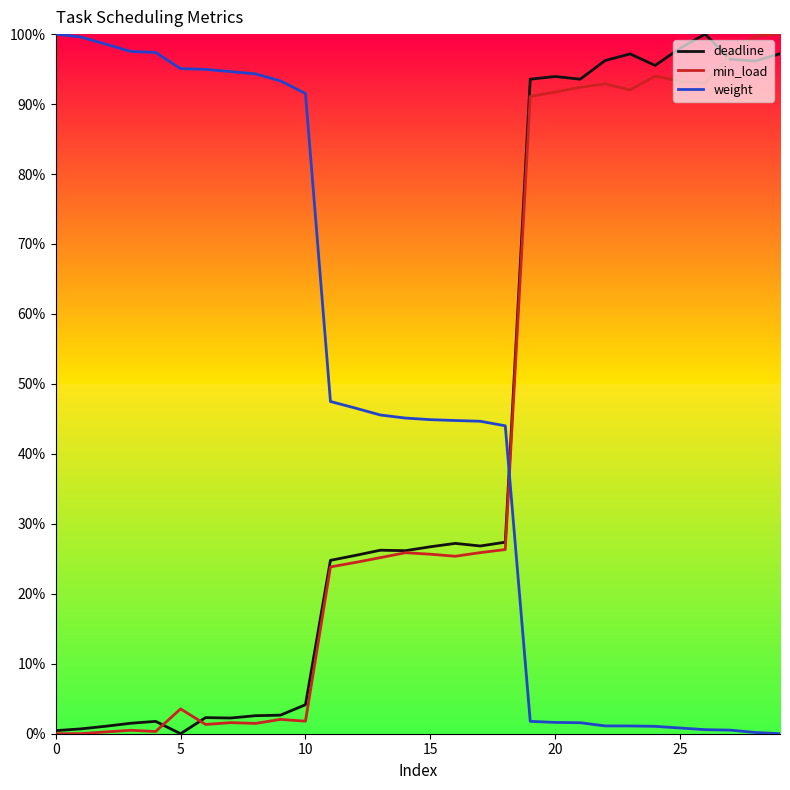

What are all the series names shown in the legend?

deadline, min_load, weight